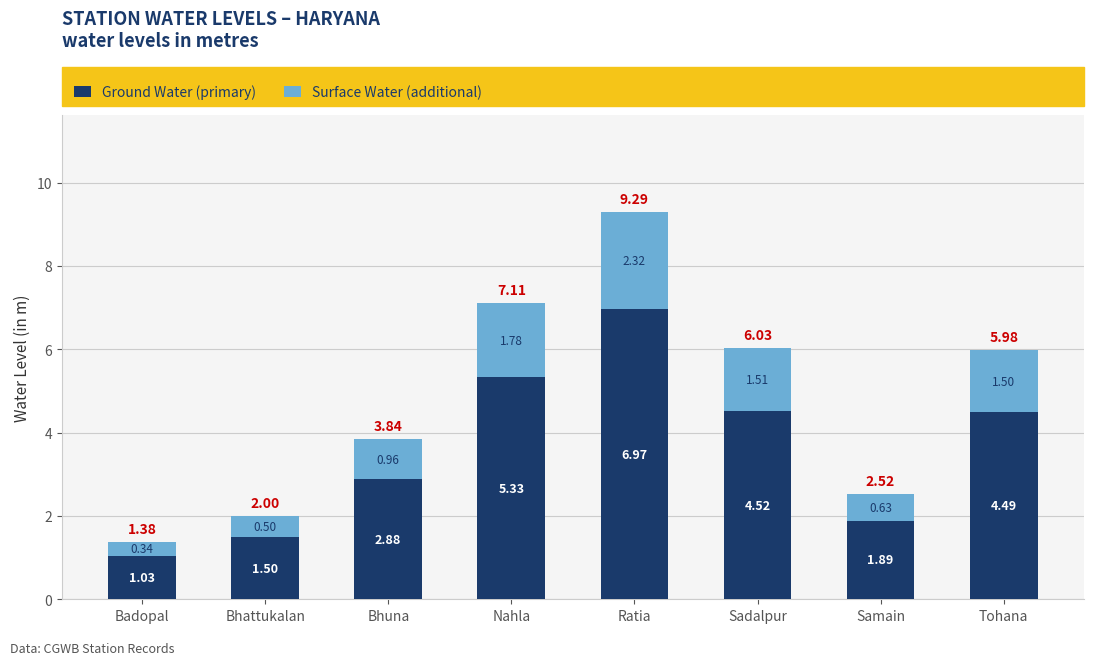

Is it true that Ground Water (primary) equals 4.5 at Sadalpur?

True